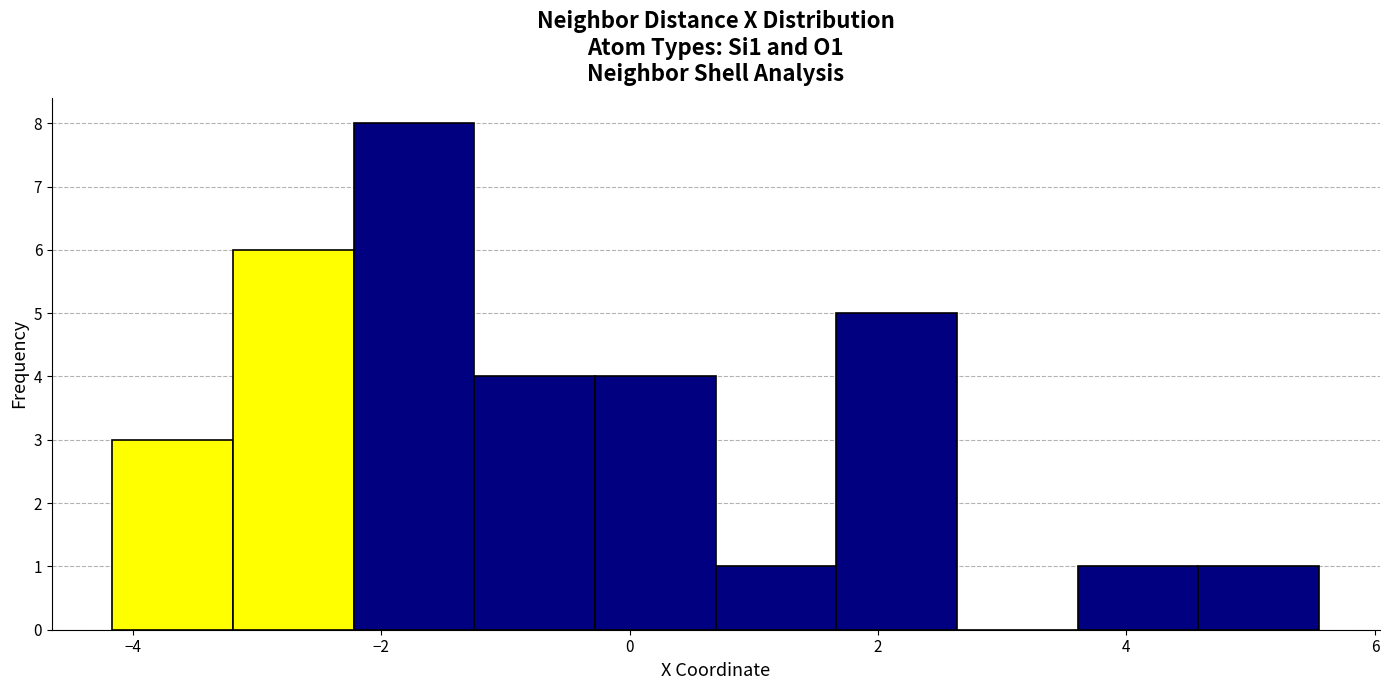

What is the height of the bar covering 1.6 to 2.6 on the x-axis? Neither the bar edges nor the heights are printed on the chart, so give them approximately, as read against the axes.

5